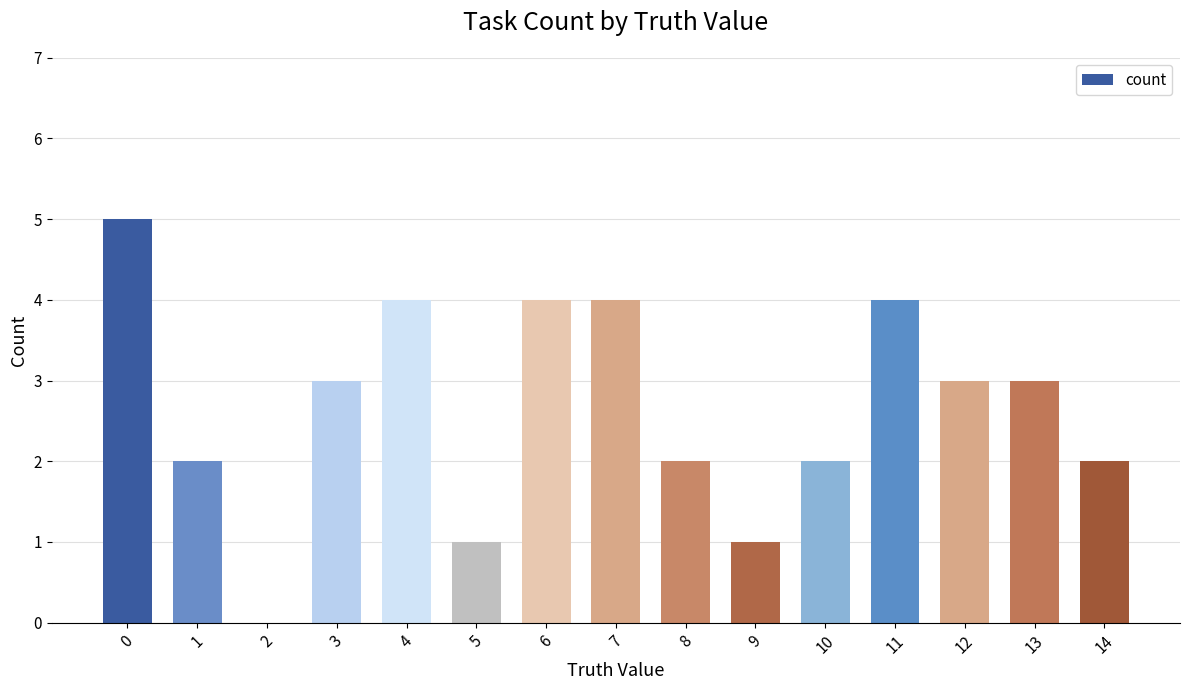

Reading left to right, list all the values displayed in this chart.

0=5	1=2	2=0	3=3	4=4	5=1	6=4	7=4	8=2	9=1	10=2	11=4	12=3	13=3	14=2